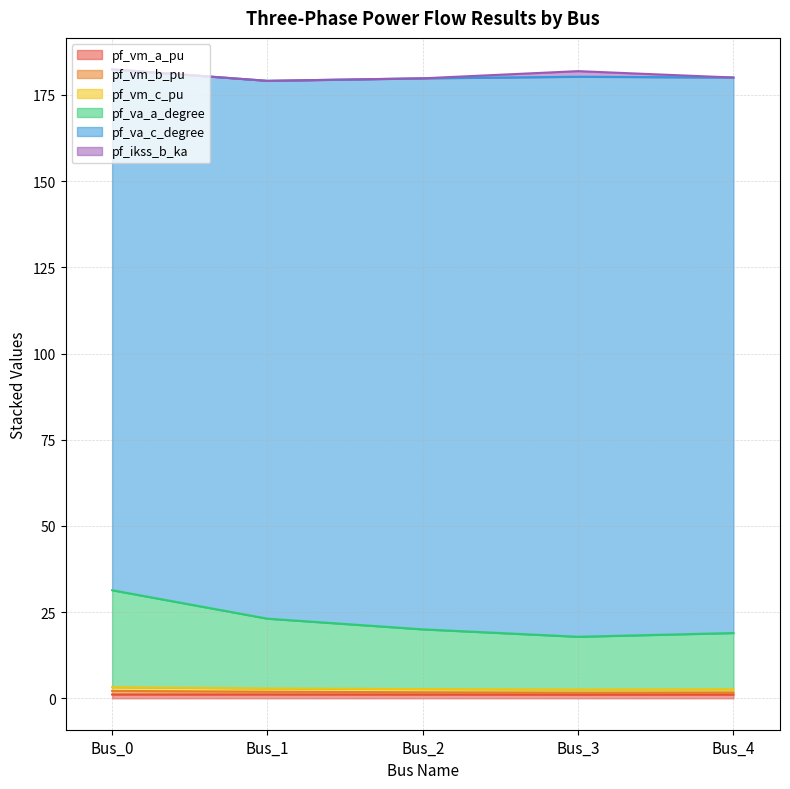

Does the chart have visible grid lines?

Yes